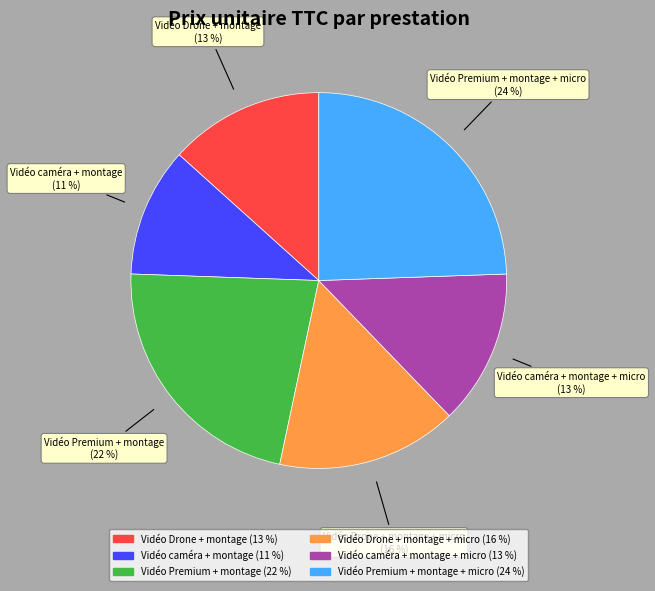

To the nearest percent, what is the average slice percentage?

17%